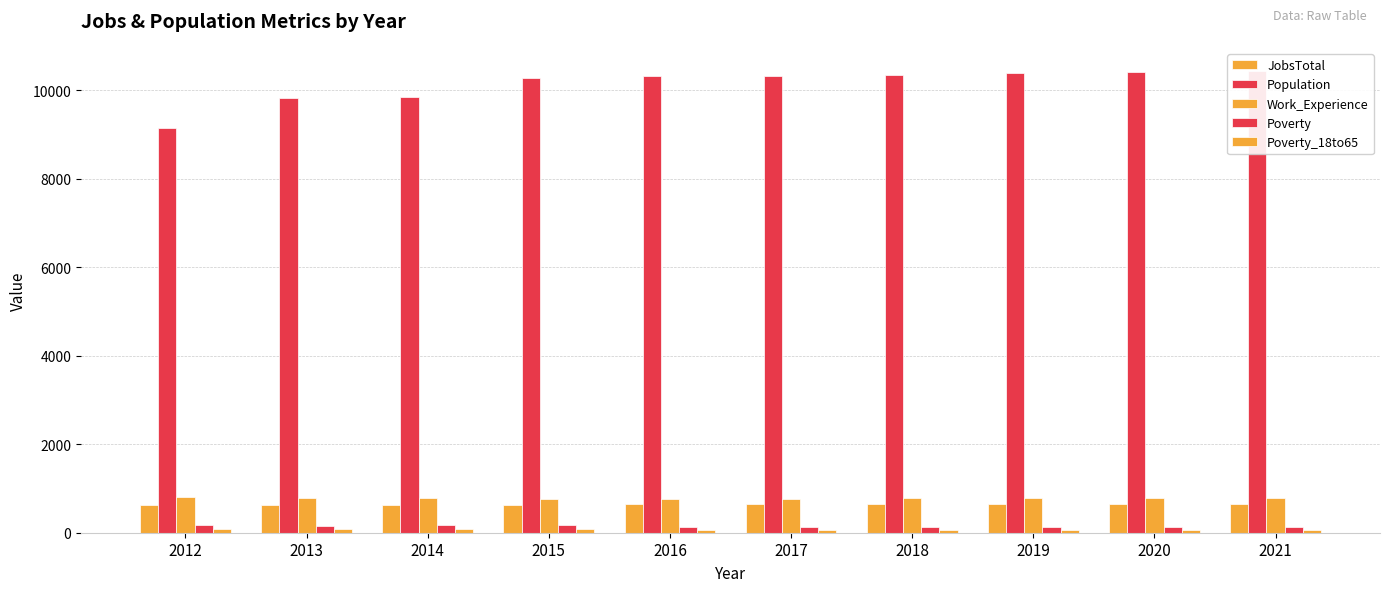

Rank the series by their maximum value, from lowest to highest.

Poverty_18to65, Poverty, JobsTotal, Work_Experience, Population